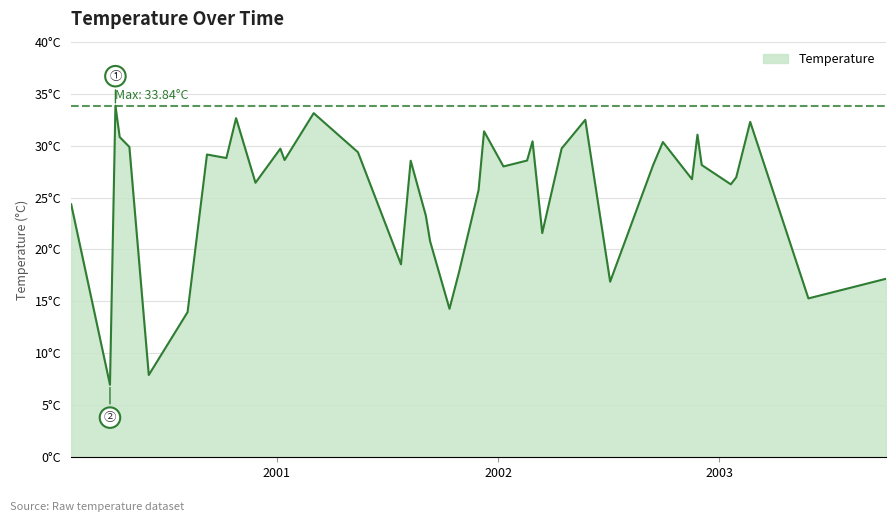

Which category has the lowest value across all series?

2000-04-01